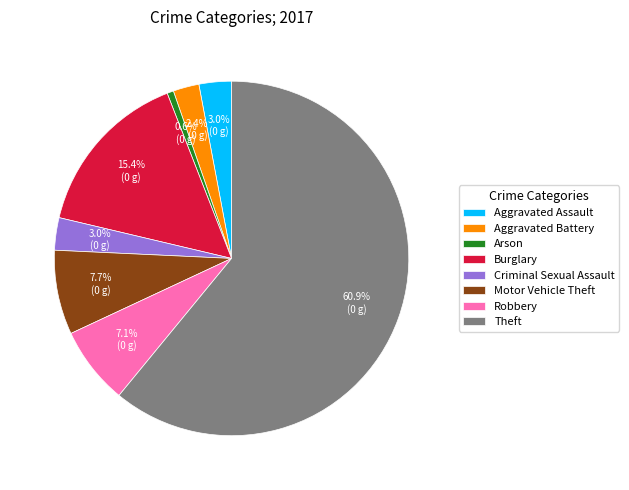

To the nearest percent, what is the average slice percentage?

12%